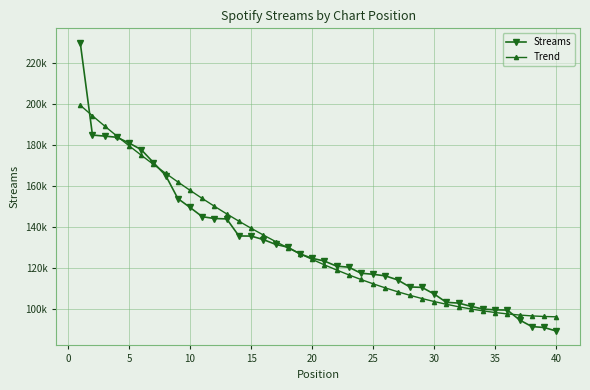

What is the difference between the second highest and minimum values in the Trend series?

98013.3